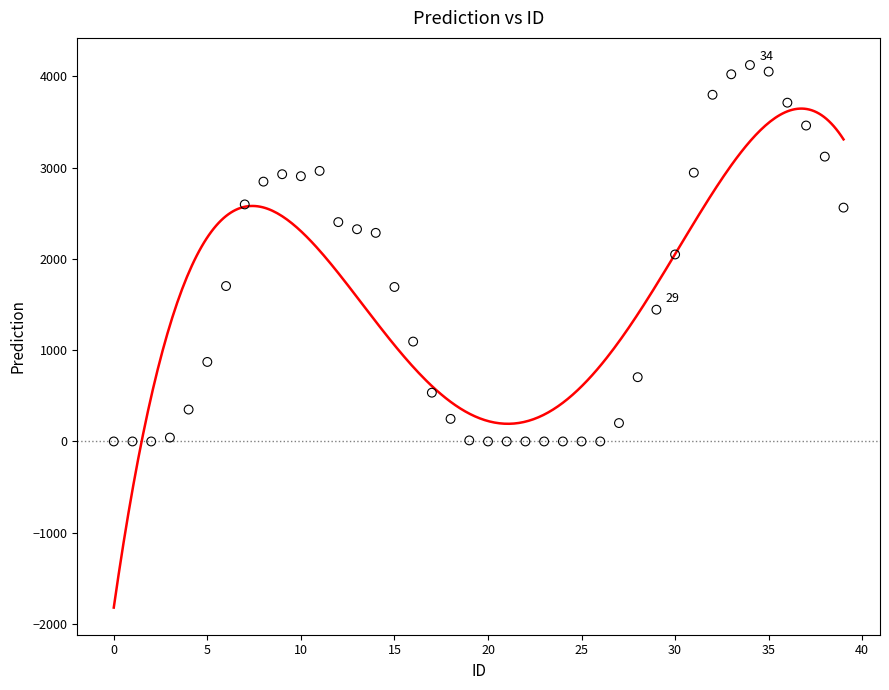

What is the range of Y values (max minus min)?

4124.9